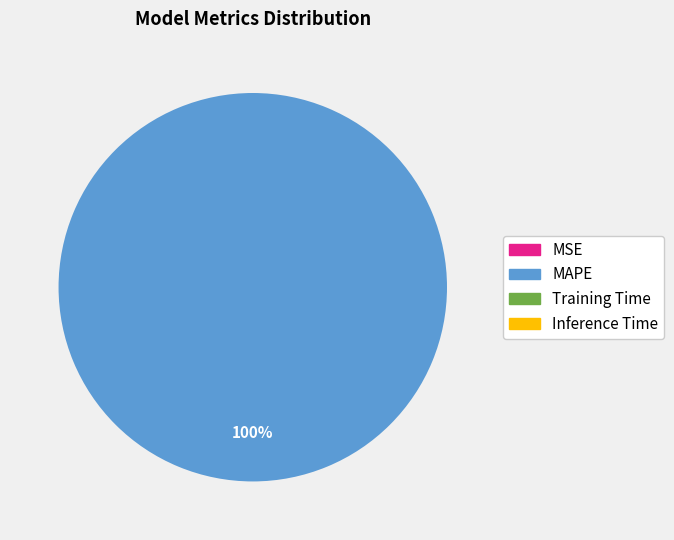

Does any single category account for the majority?

Yes